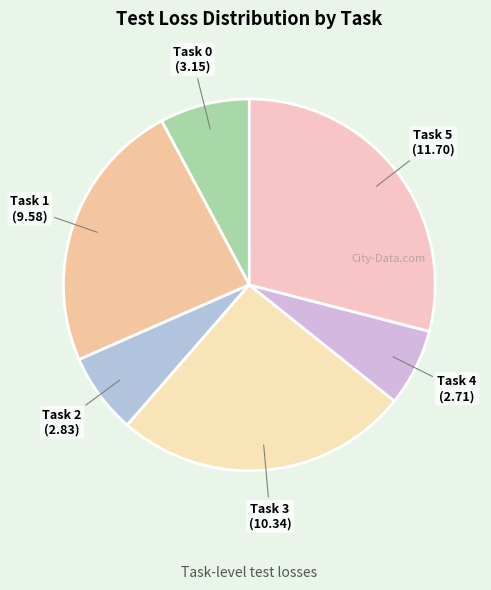

What is the largest slice in the pie chart?

Task 5